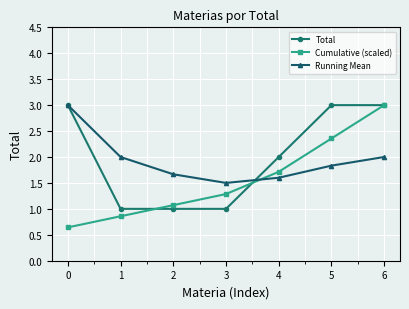

What is the difference between the Cumulative (scaled) values at 4 and 0?

1.1